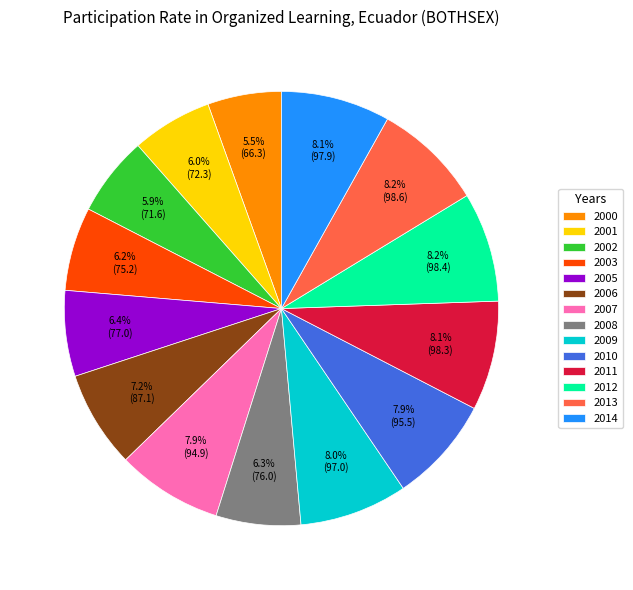

Does any single category account for the majority?

No